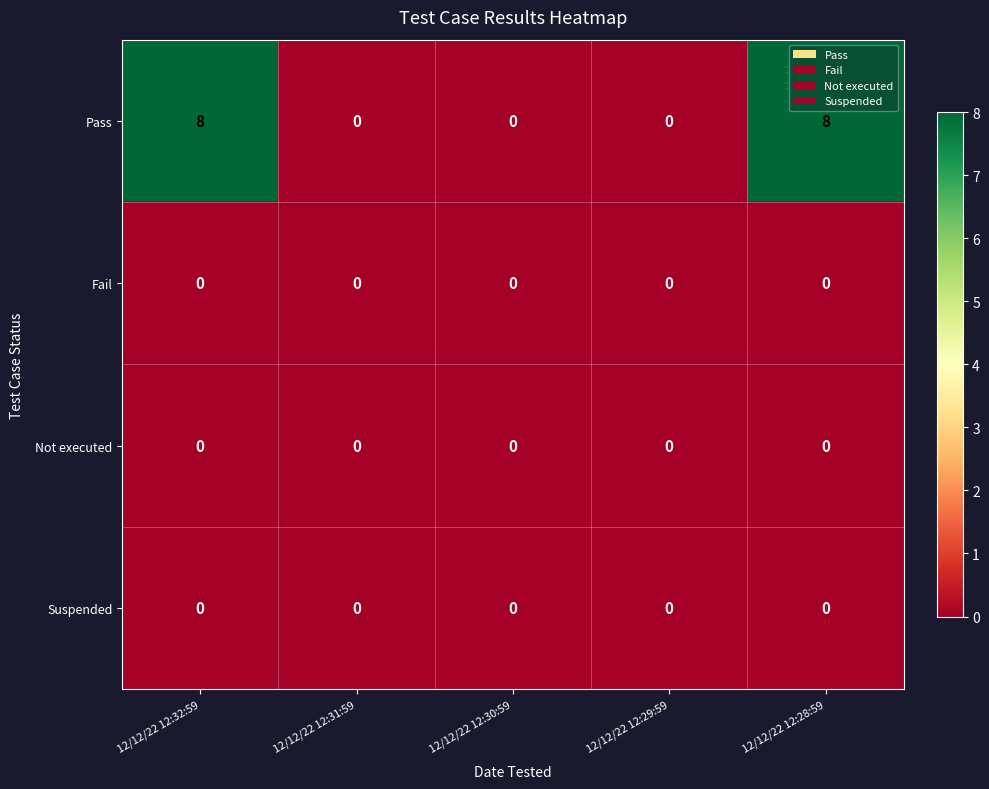

What is the maximum value shown in the chart?

8